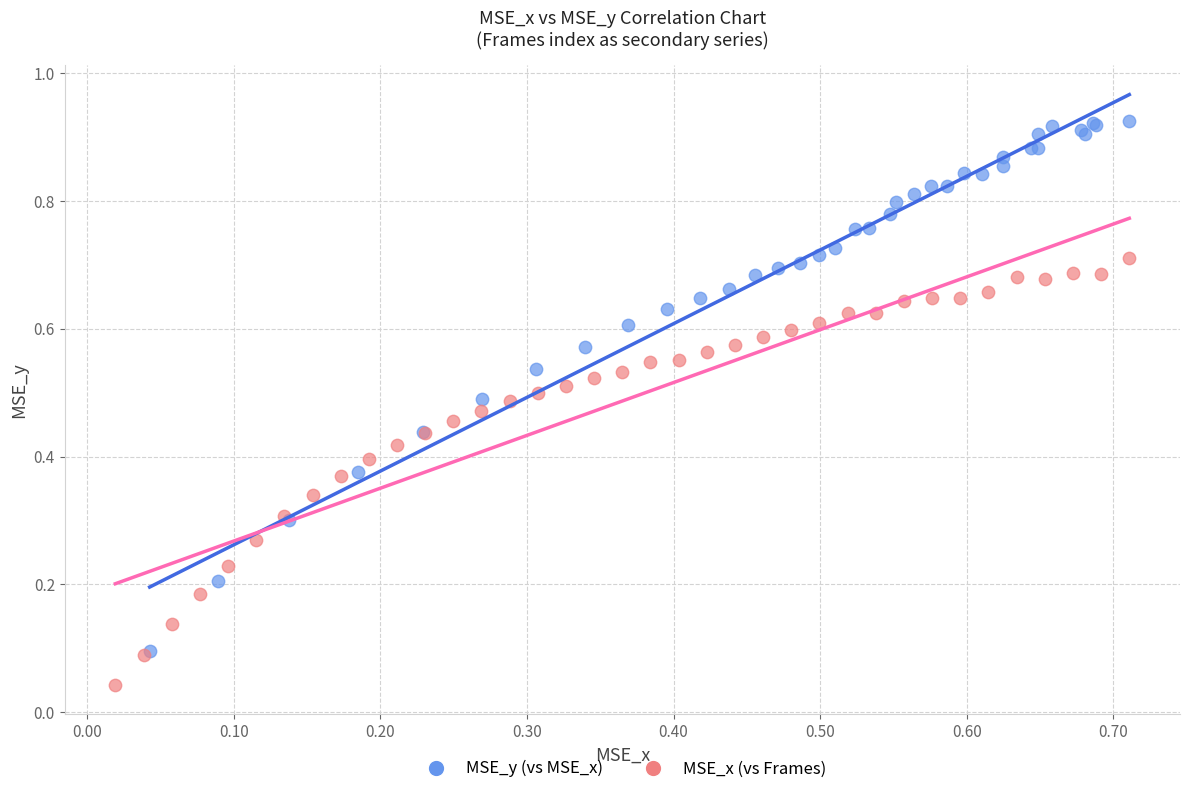

Which series reaches the minimum Y coordinate?

MSE_x (vs Frames)